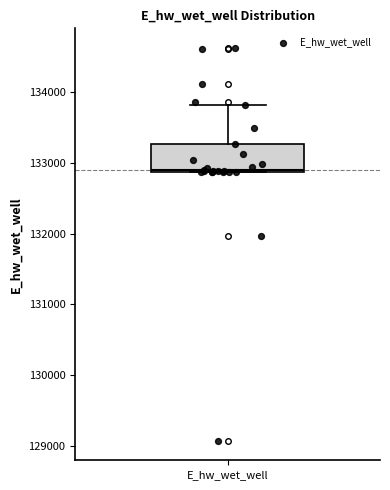

Where does the upper whisker of the box for E_hw_wet_well end on the y-axis? The values are not printed on the chart, so give them approximately, as read against the axis.

133800